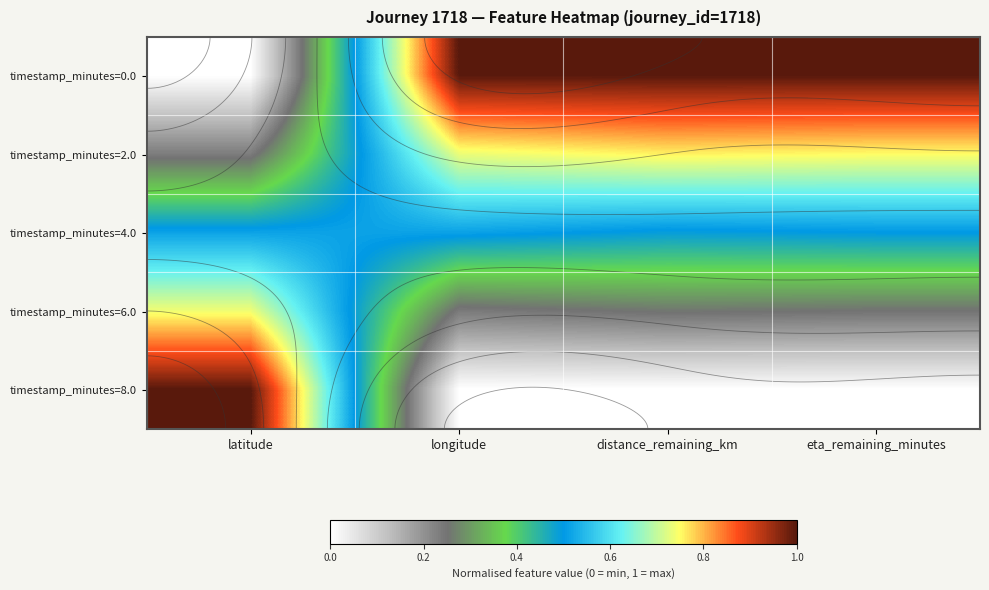

List the labels in order of timestamp_minutes=4.0 value, largest first.

longitude, latitude, eta_remaining_minutes, distance_remaining_km